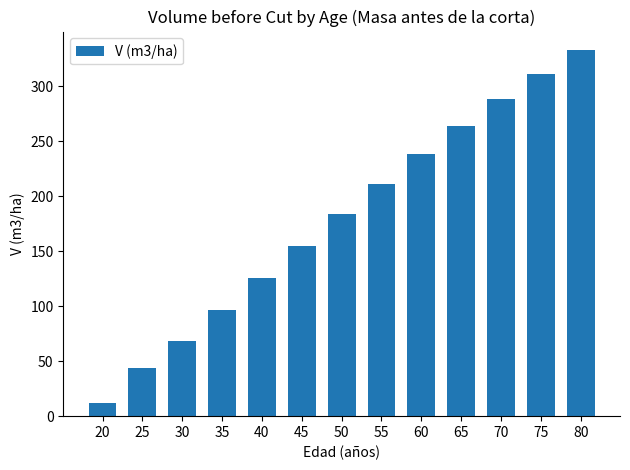

How many bars are there in total?

13